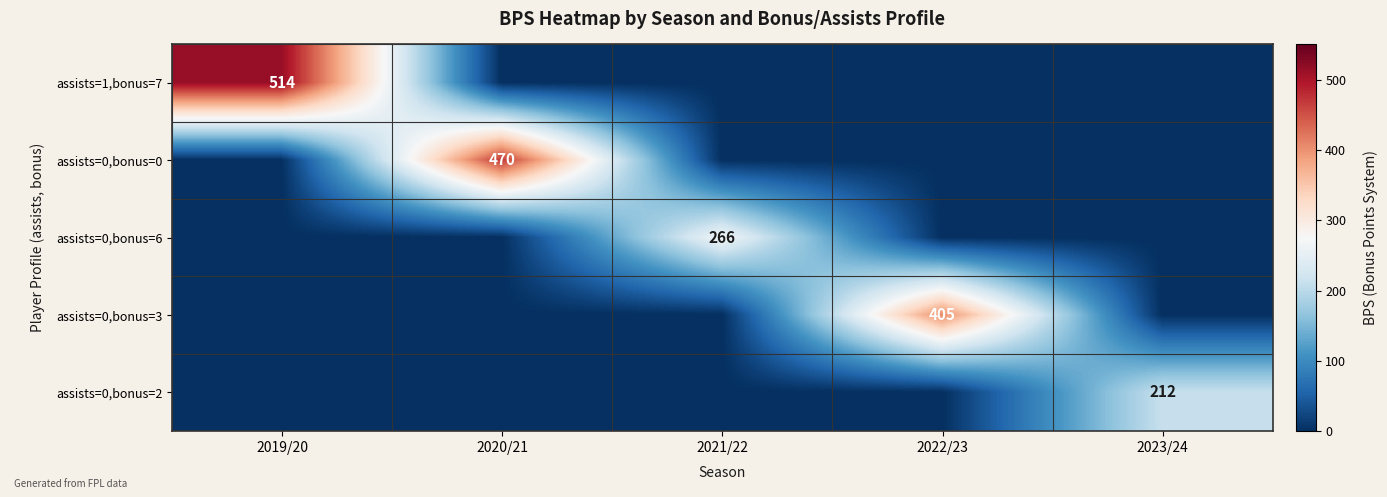

What is the greatest value displayed?

514